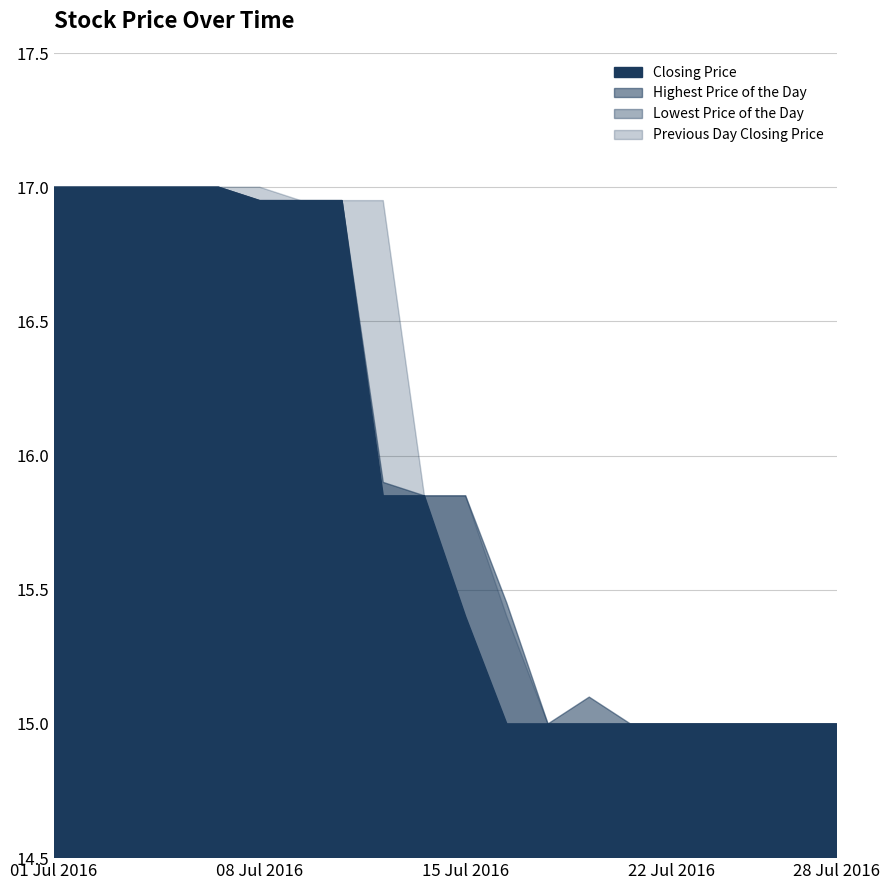

Is it true that Lowest Price of the Day equals 7.8 at 20160705?

False